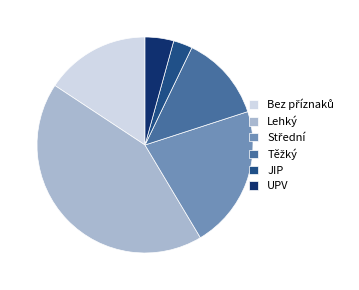

Does JIP account for over 50% of the chart?

No